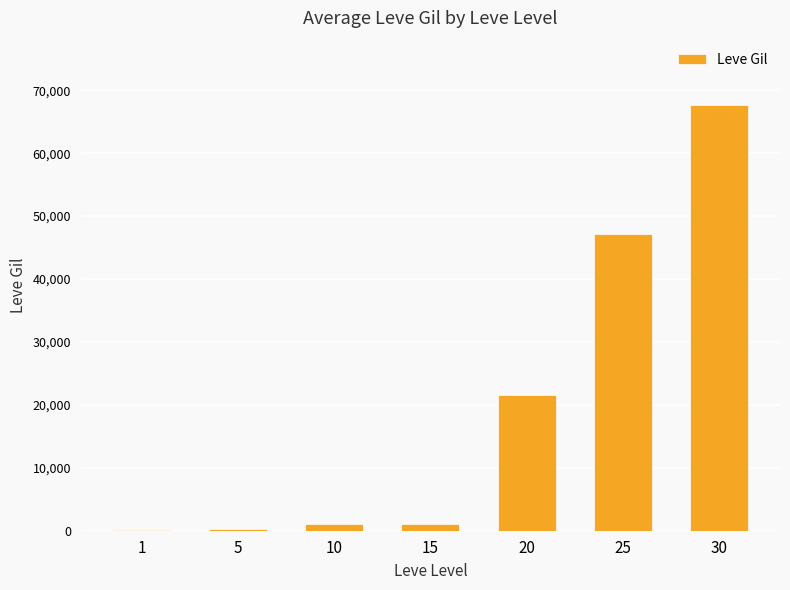

Between 5 and 20, which is larger?

20